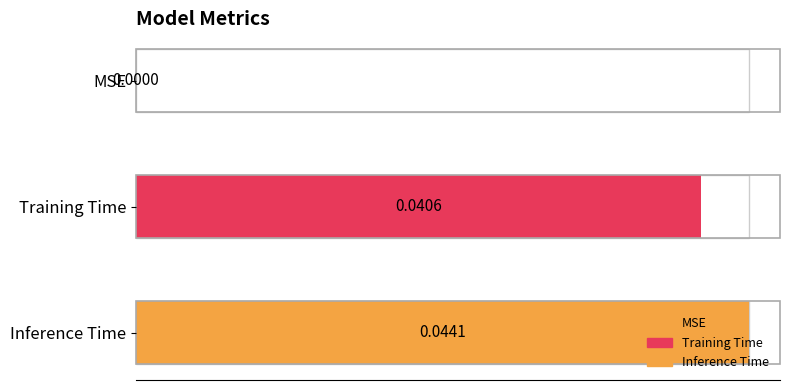

Count the values in the range 0 to 1.

3